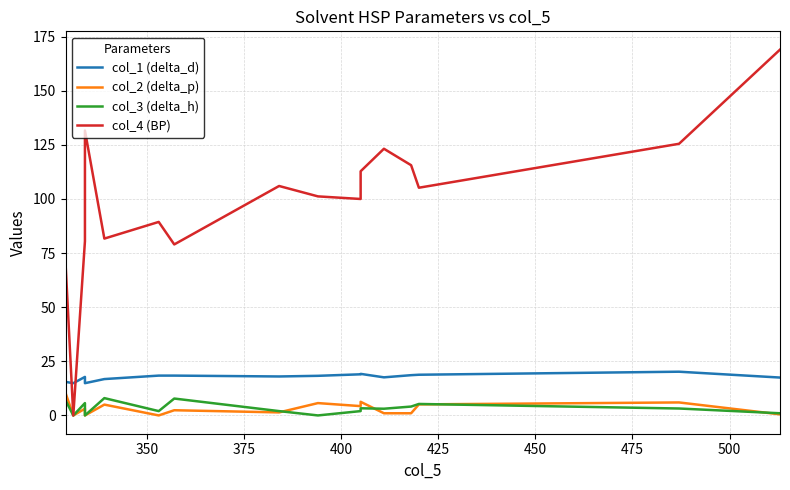

How many times do col_3 (delta_h) and col_2 (delta_p) cross each other?

4